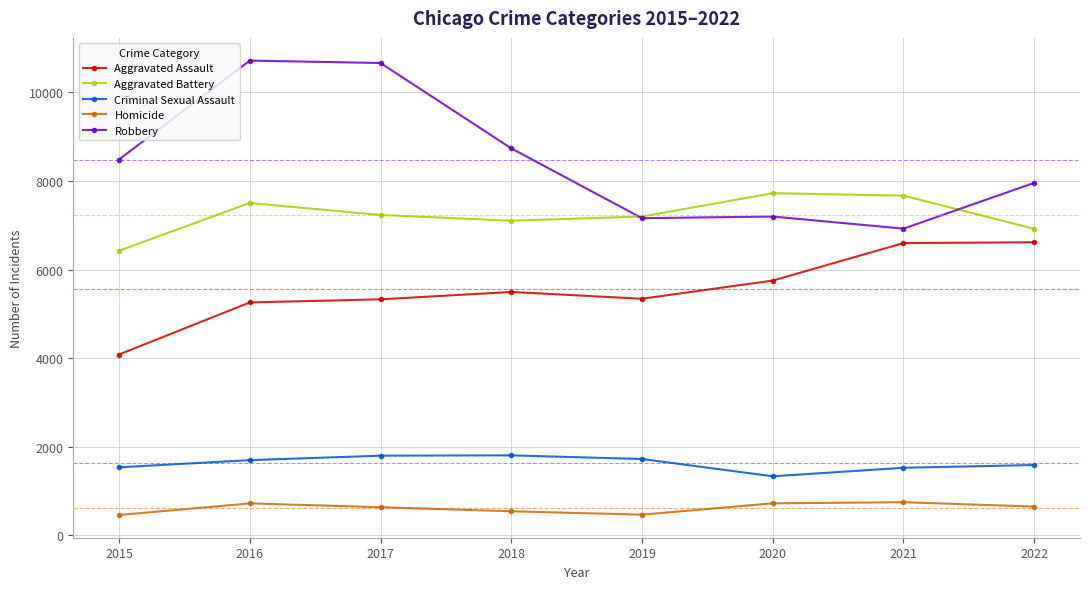

What is the minimum value for Homicide?

455